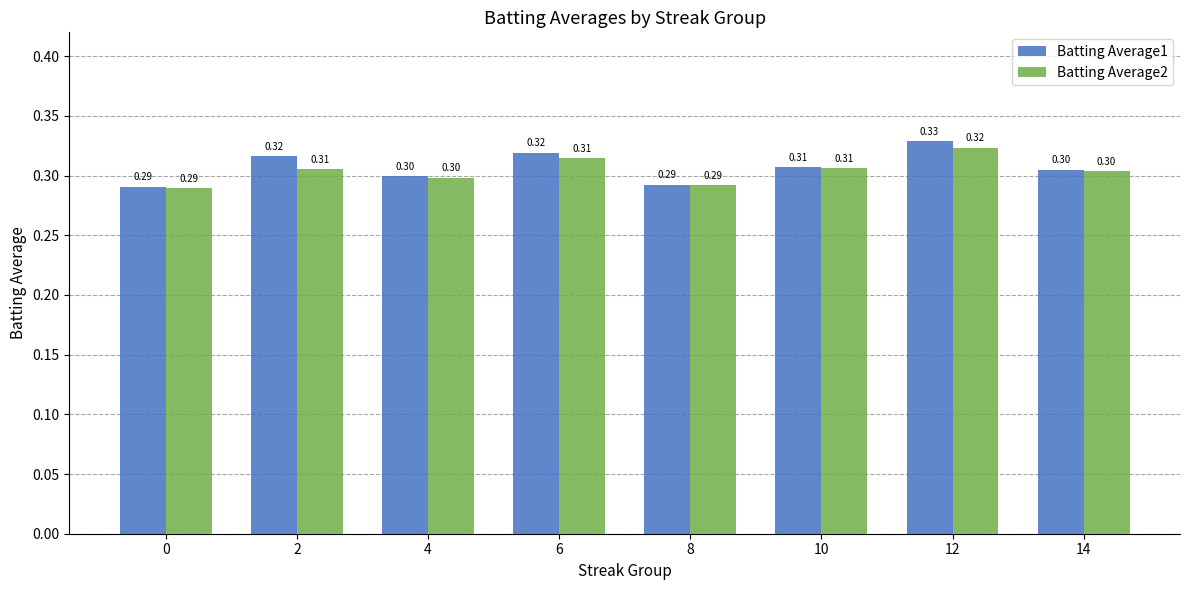

Which series has the largest range (max minus min)?

Batting Average1